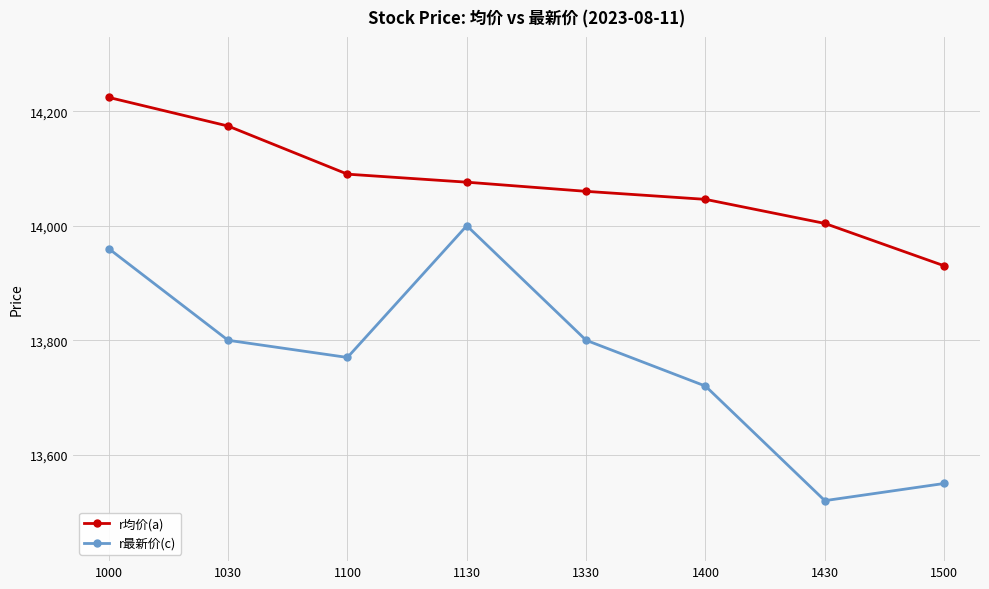

Reading right to left, extract all data points from this chart.

r均价(a): 13930	14004	14046	14060	14076	14090	14174	14224
r最新价(c): 13550	13520	13720	13800	14000	13770	13800	13960